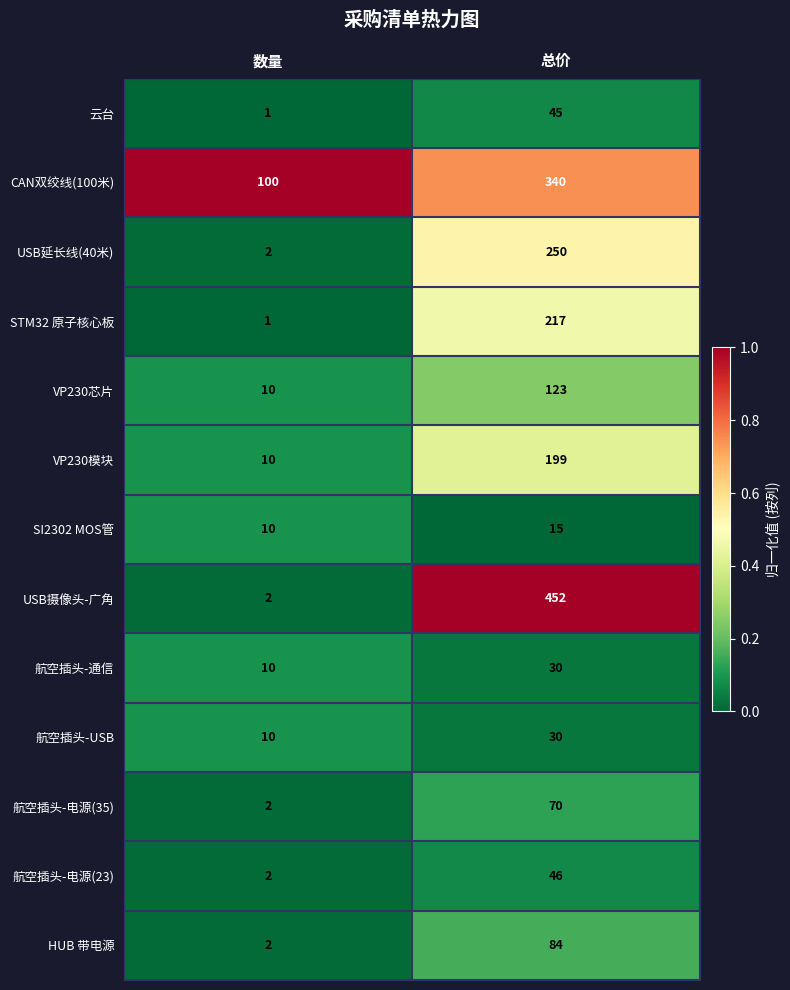

What is the sum of all VP230模块 values?

209